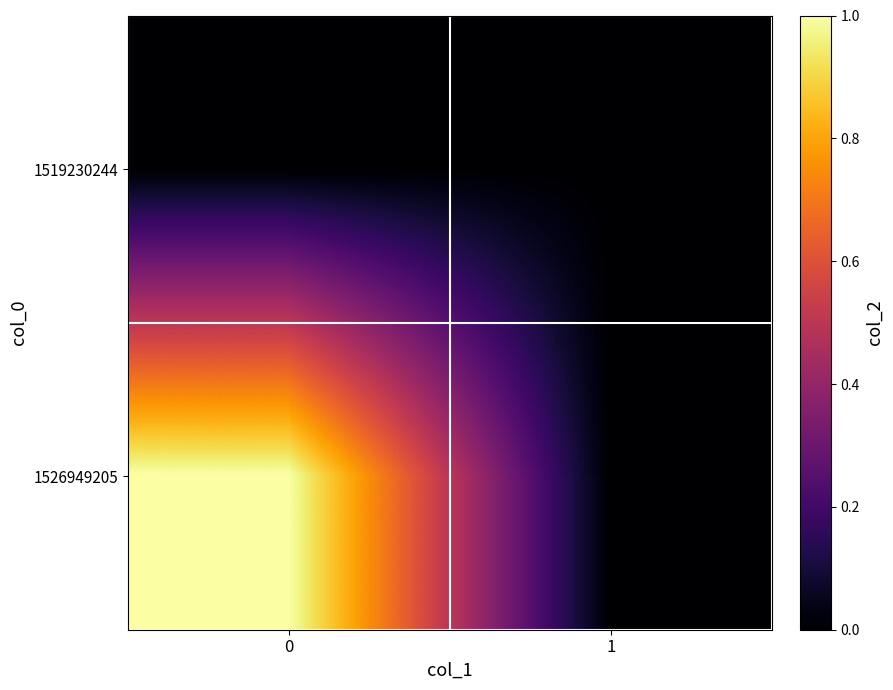

Reading left to right, list all the values displayed in this chart.

1519230244: 0=0	1=0
1526949205: 0=1	1=0